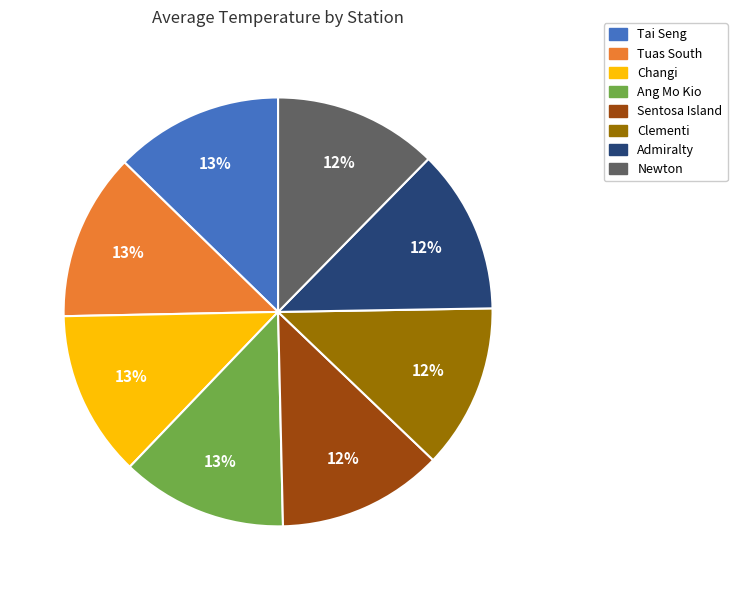

To the nearest percent, what is the average slice percentage?

12%